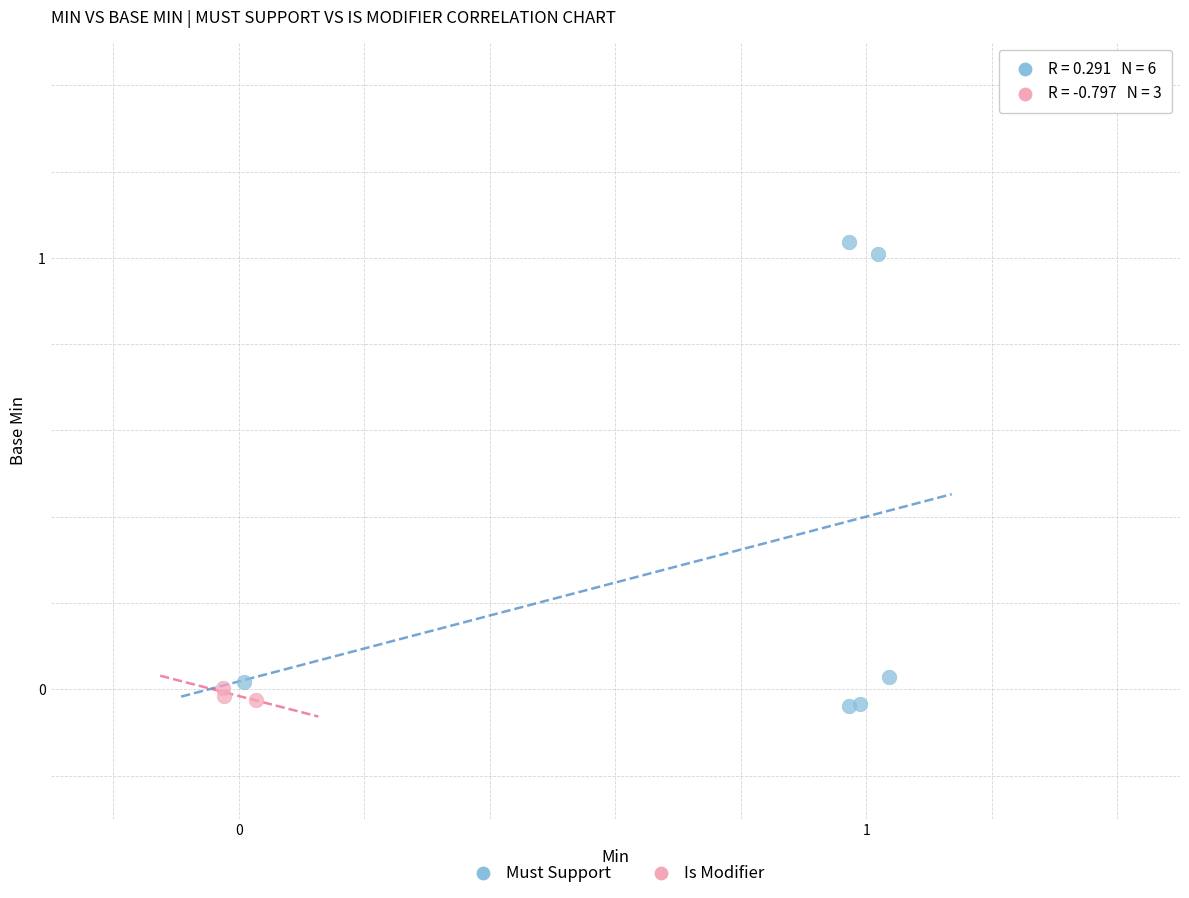

Which series reaches the maximum Y coordinate?

Must Support